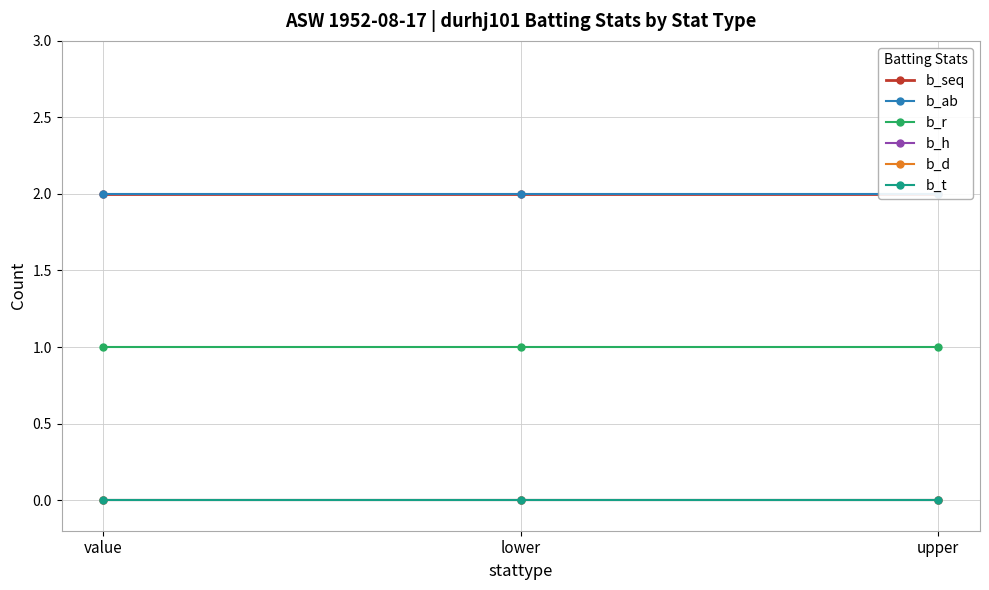

What are all the series names shown in the legend?

b_seq, b_ab, b_r, b_h, b_d, b_t